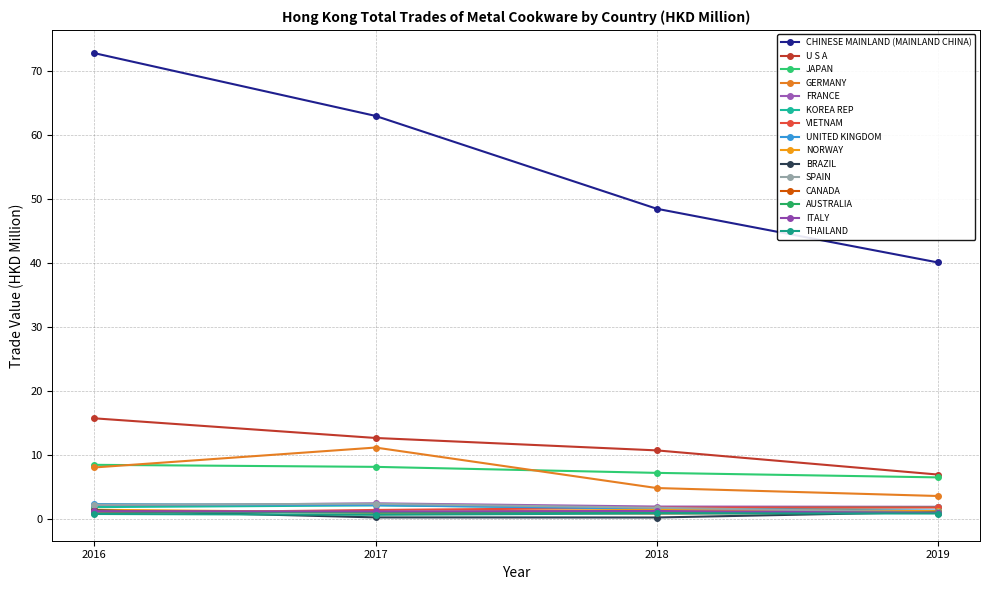

Is this an area chart (filled region under the line)?

No